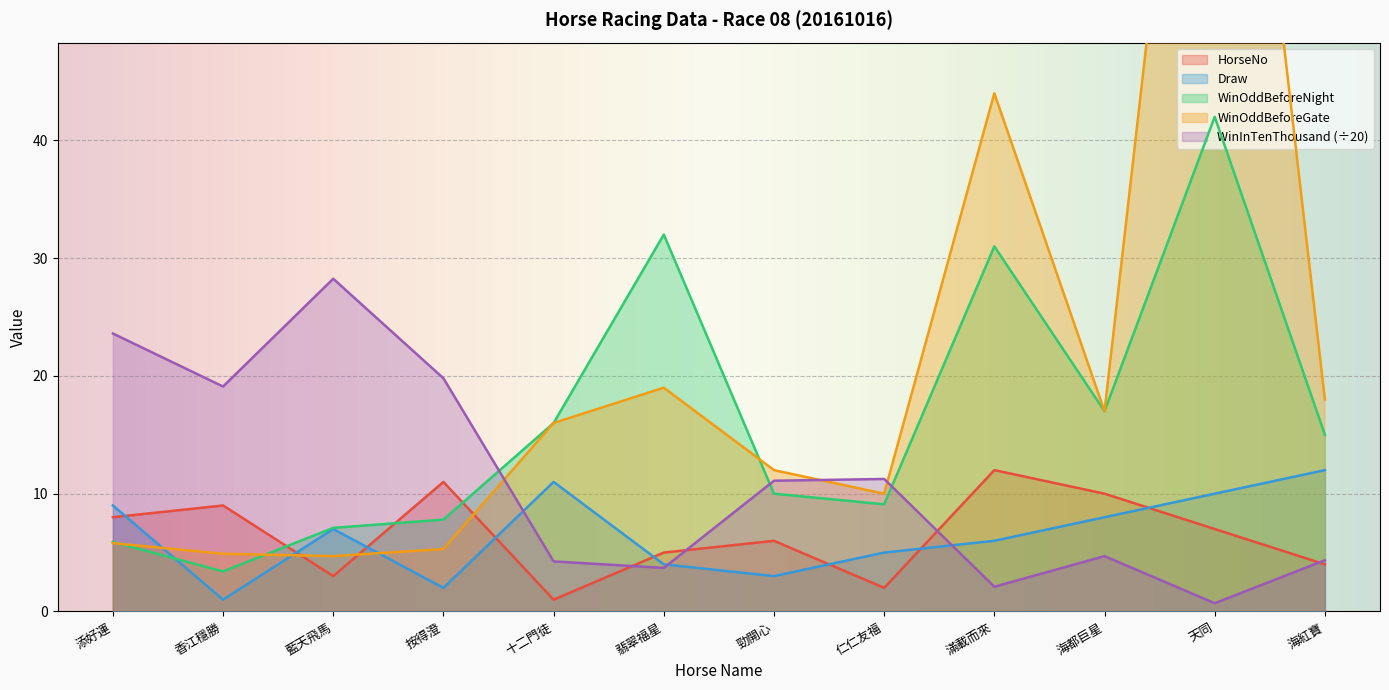

What is the sum of all WinInTenThousand values?

132.9